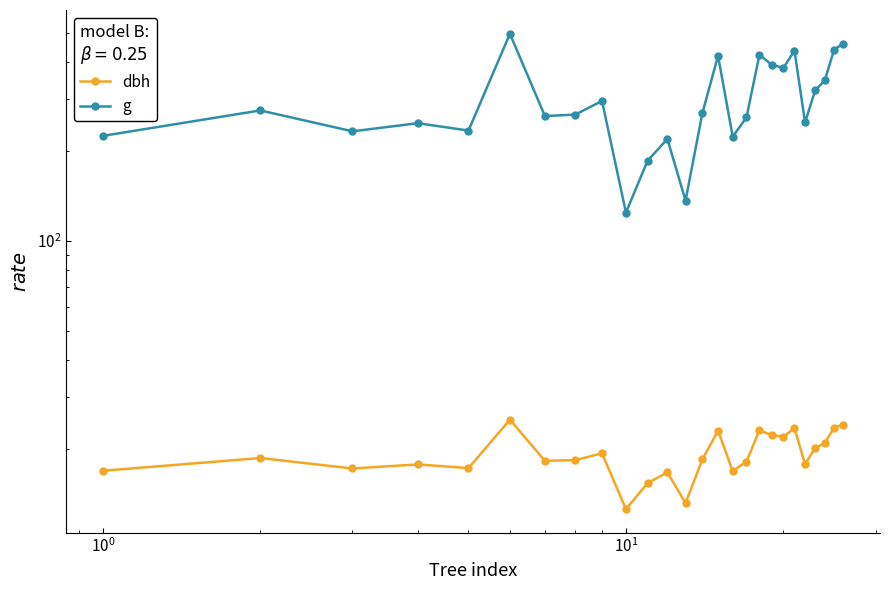

Is the value of g at $\mathdefault{10^{-1}}$ greater than the value of dbh at $\mathdefault{10^{0}}$?

Yes